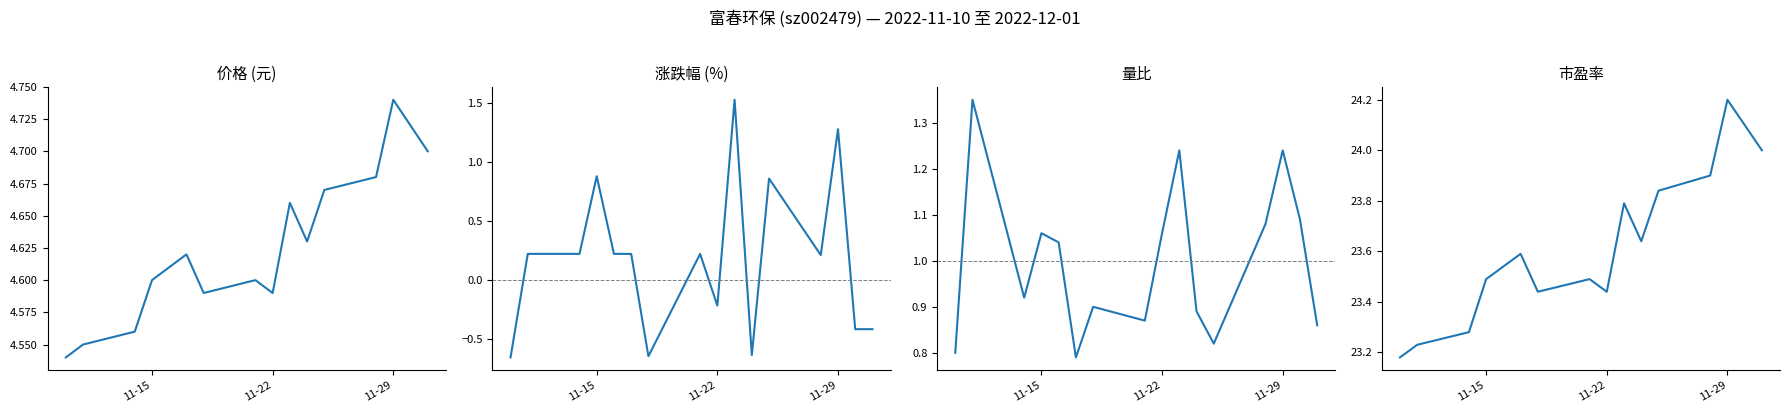

How many times do 涨跌幅% and 量比 cross each other?

6